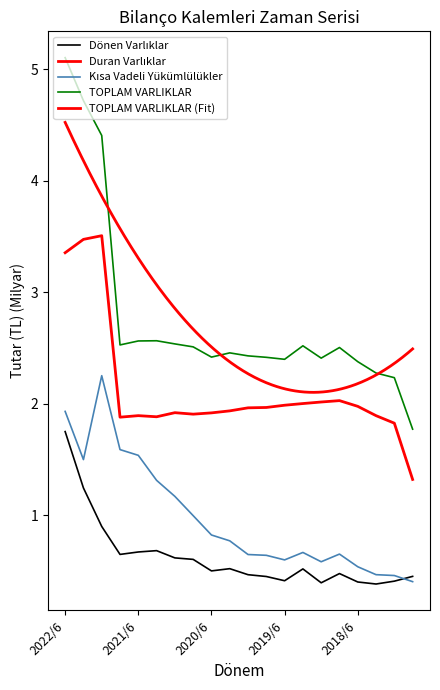

At which category is the sum across all series the highest?

2022/6